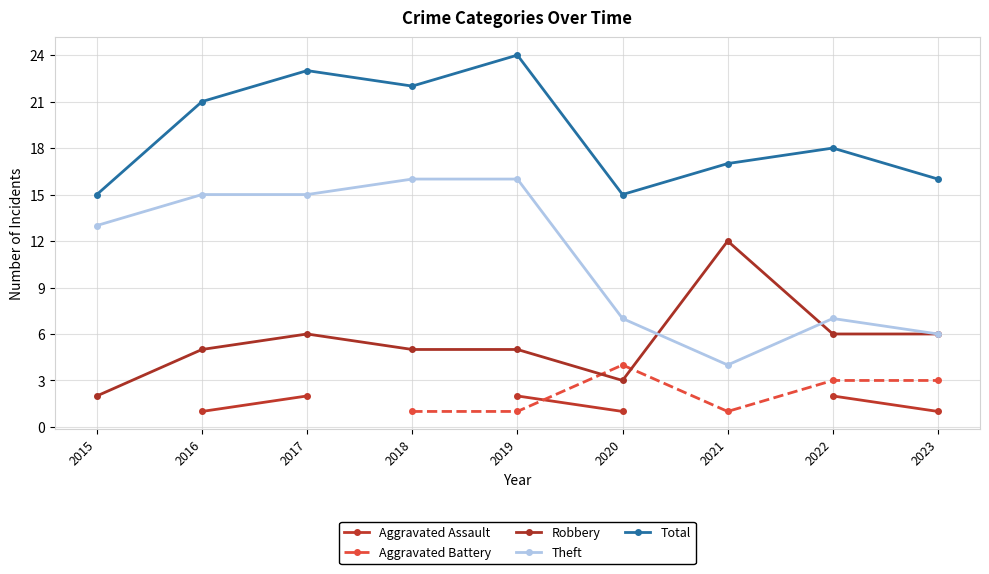

At 2023, list the series in order from largest to smallest.

Total, Robbery, Theft, Aggravated Battery, Aggravated Assault